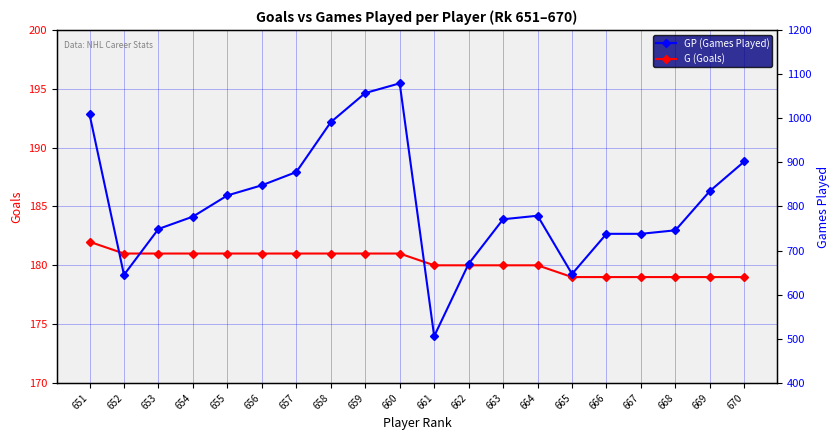

At which label does GP (Games Played) first exceed 779?

651